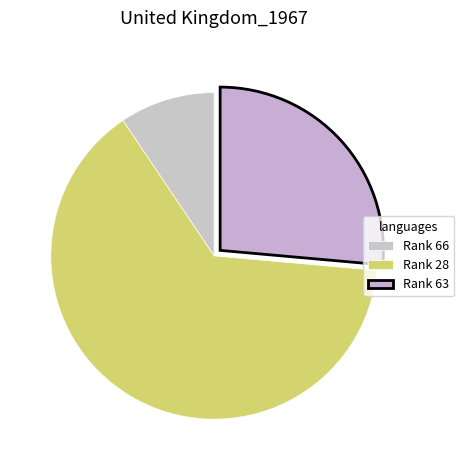

What is the smallest slice in the pie chart?

Rank 66